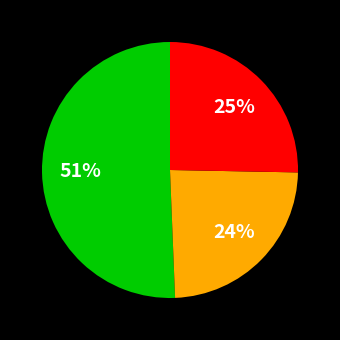

To the nearest percent, what is the difference between the largest and smallest slice percentages?

27%